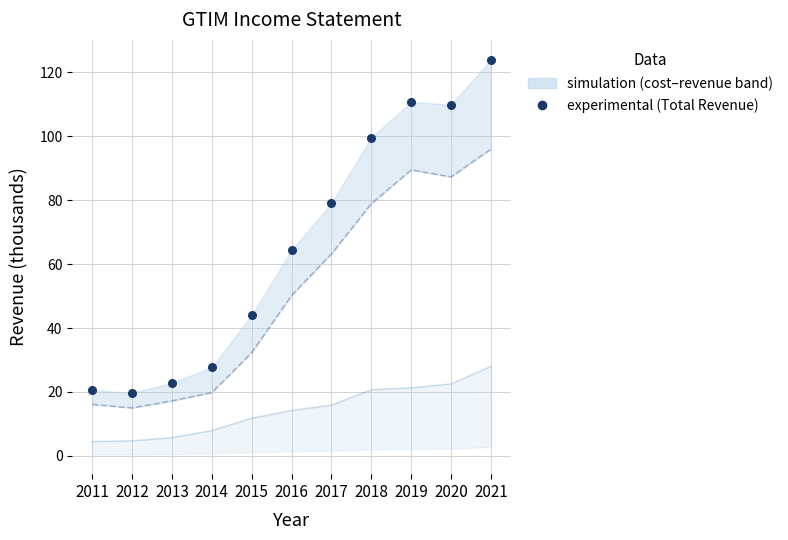

How many lines are shown in the chart?

1